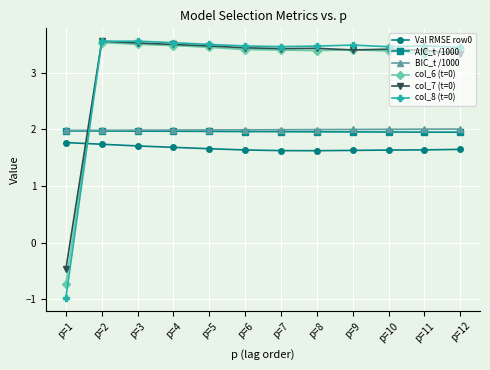

What is the value of the col_8 (t=0) point at the 9th from the left?

3.5